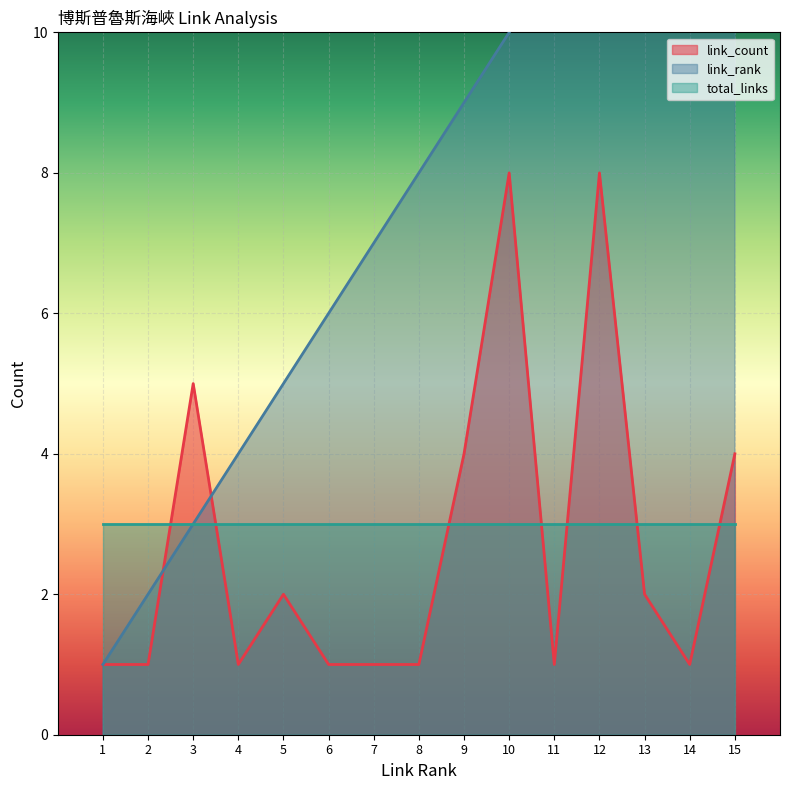

The value of link_rank at 4 is 1. True or false?

False